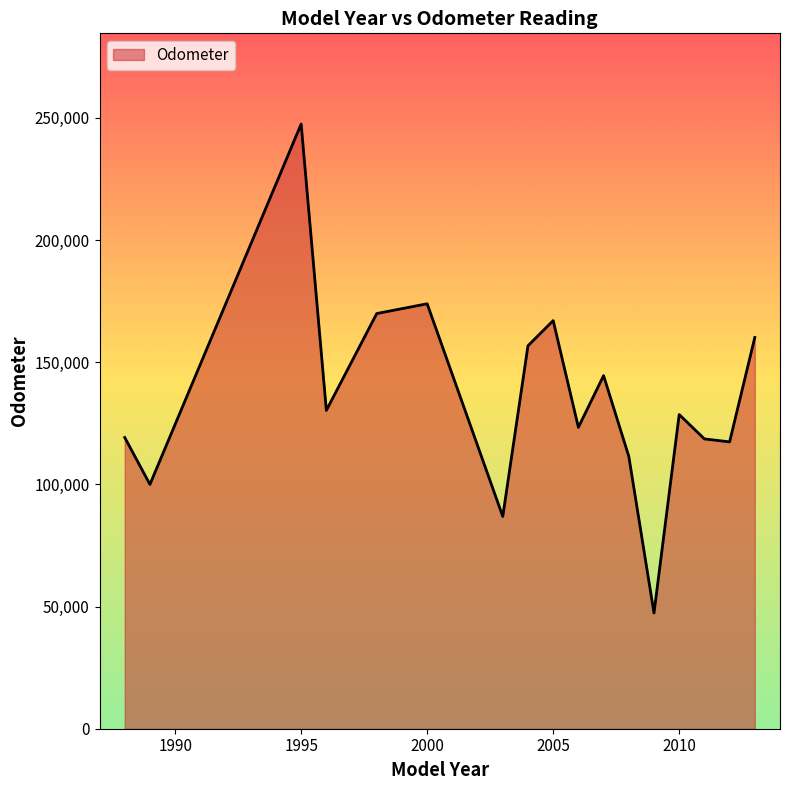

What is the difference between the maximum and minimum values?

200146.3